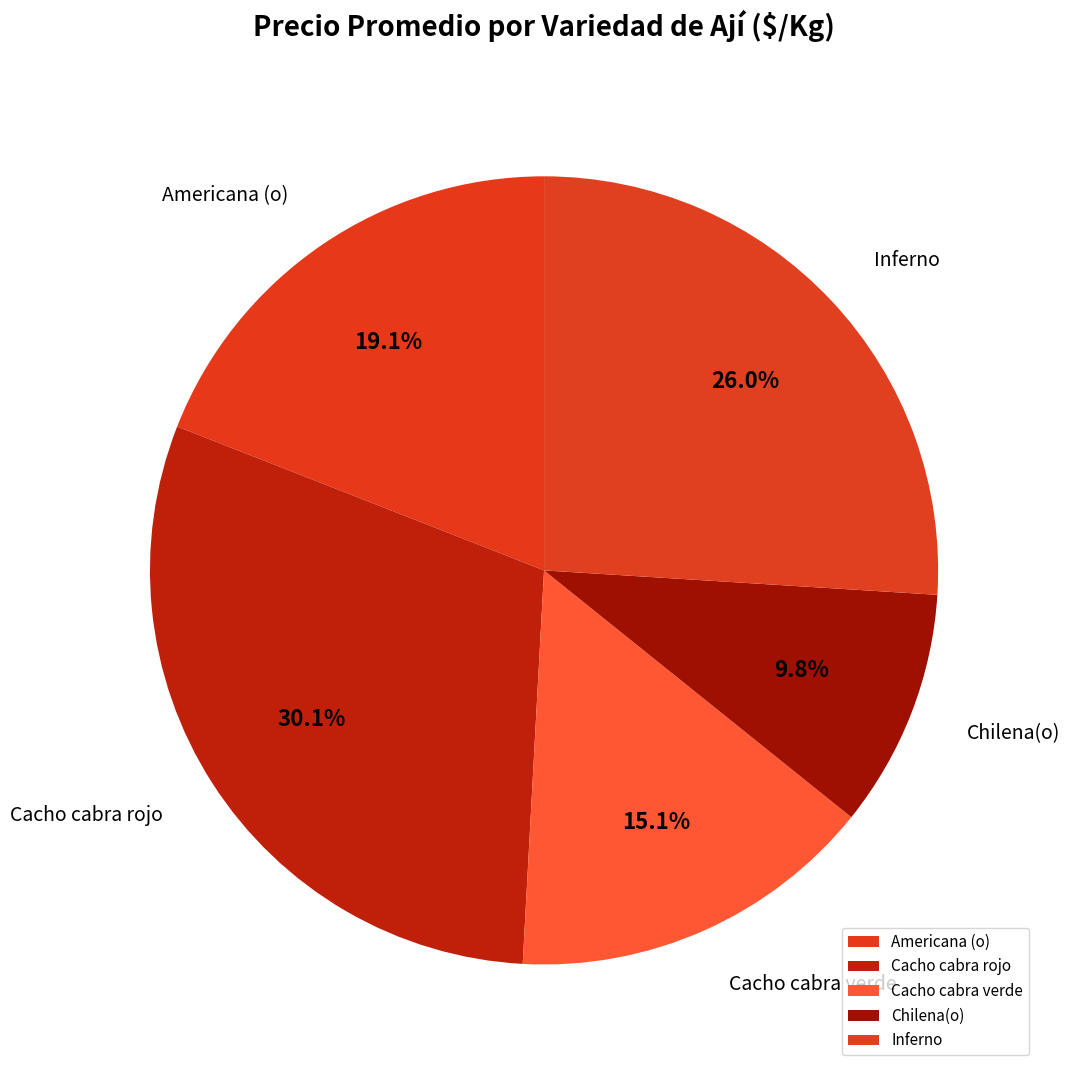

Does Cacho cabra rojo account for over 50% of the chart?

No